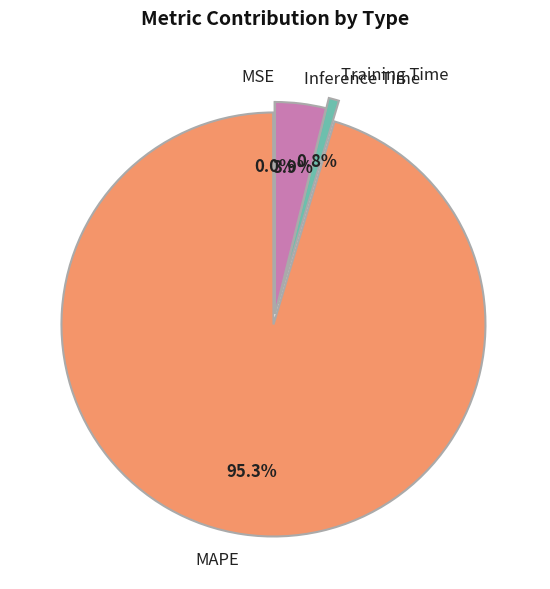

To the nearest percent, what is the difference between the Training Time and MAPE slice percentages?

95%